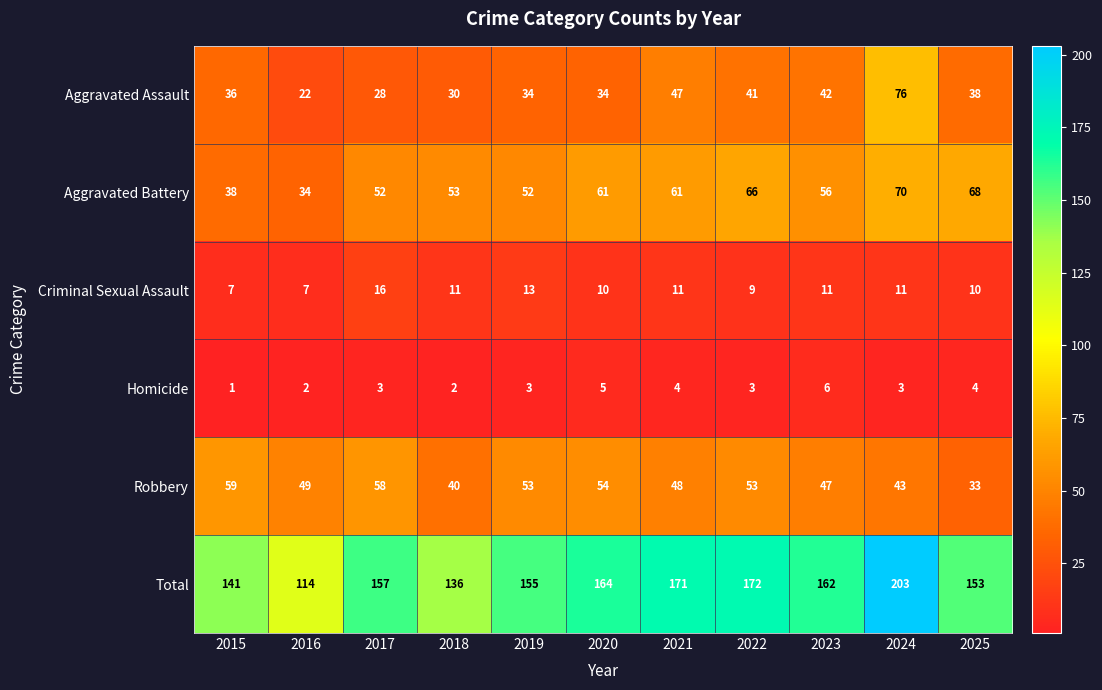

At how many categories does at least one series exceed 73?

11